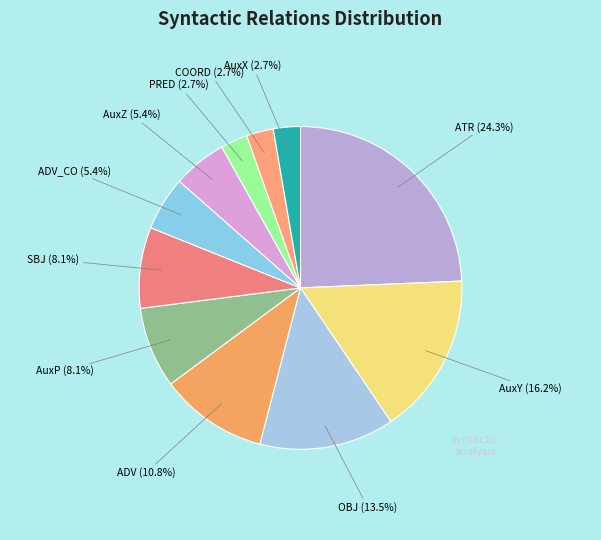

Count the number of slices in the pie.

11